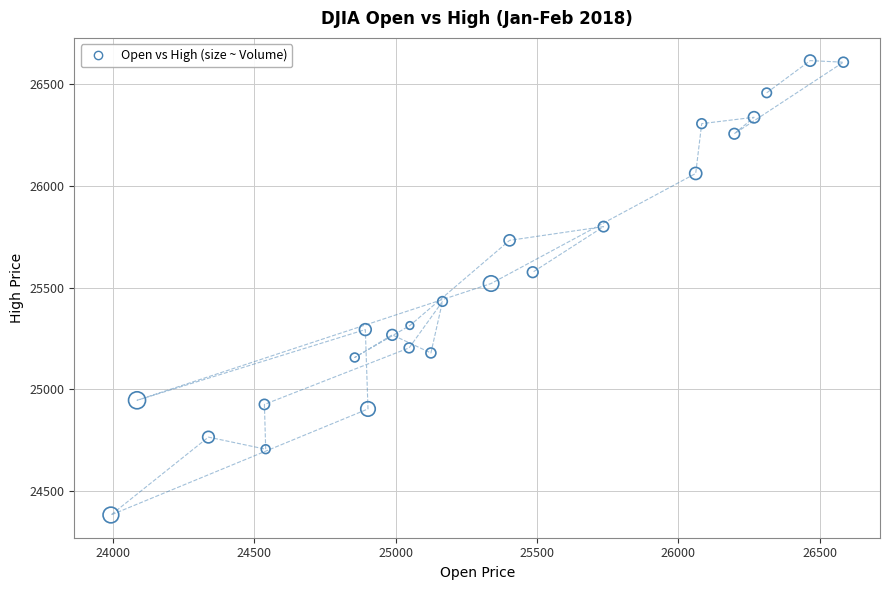

What is the range of X values (max minus min)?

2591.6